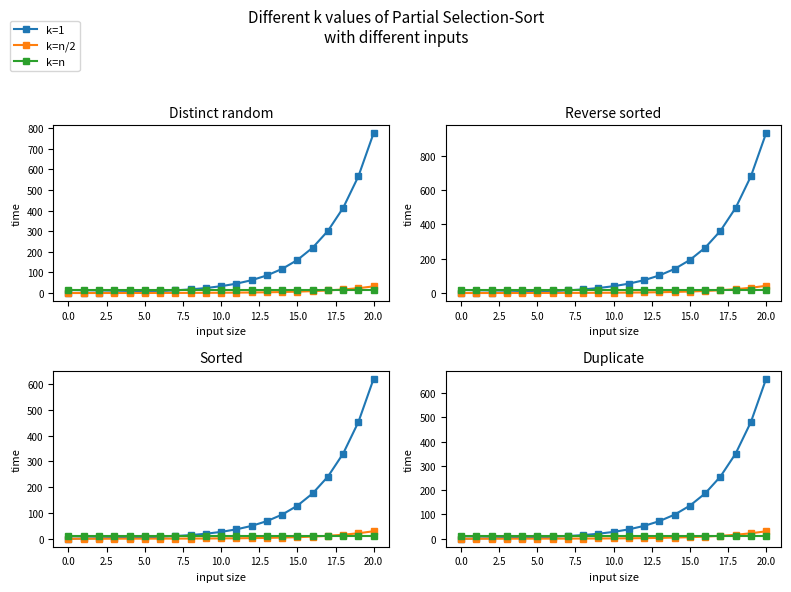

The value of k=n/2 at 17 is 17.4. True or false?

False